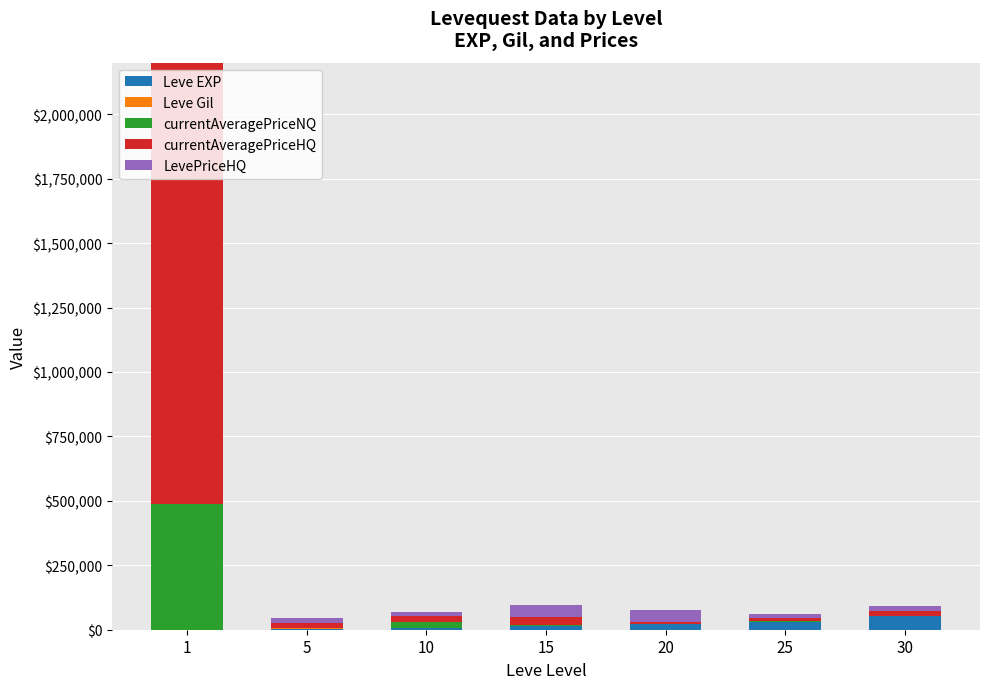

Reading left to right, list all the values displayed in this chart.

Leve EXP: 1=630	5=4660	10=8430	15=13040	20=21600	25=30820	30=52220
Leve Gil: 1=112	5=140	10=172	15=174	20=295	25=336	30=410
currentAveragePriceNQ: 1=485714	5=350	10=23263	15=5800	20=1650	25=1100	30=0
currentAveragePriceHQ: 1=2039980	5=20000	10=23263	15=29502	20=5000	25=15000	30=19800
LevePriceHQ: 1=2039980	5=20000	10=15153	15=49000	20=47500	25=15000	30=19800